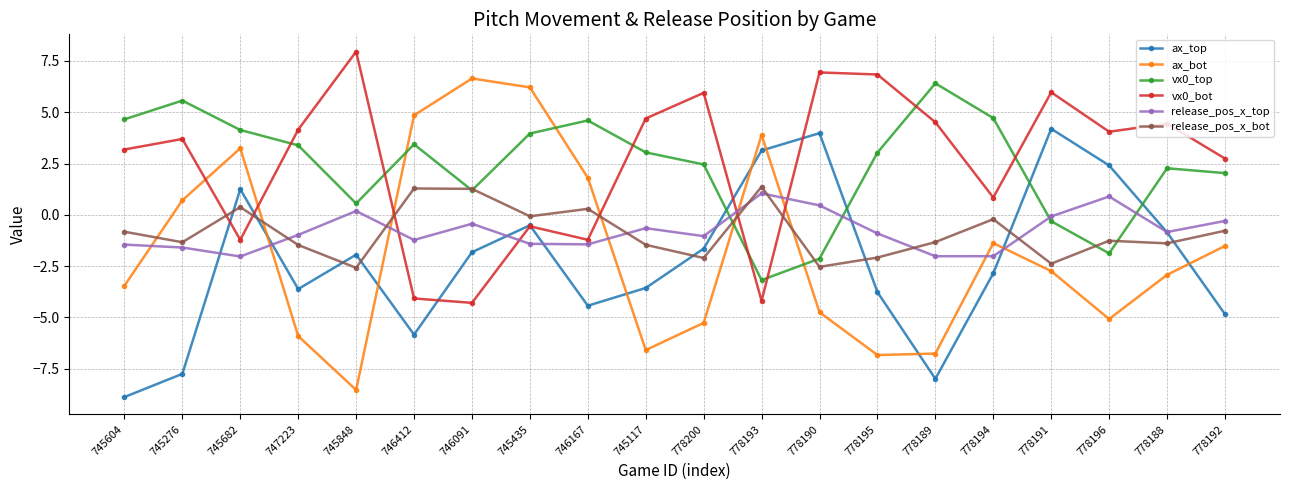

Where is the first local maximum for vx0_bot?

745276